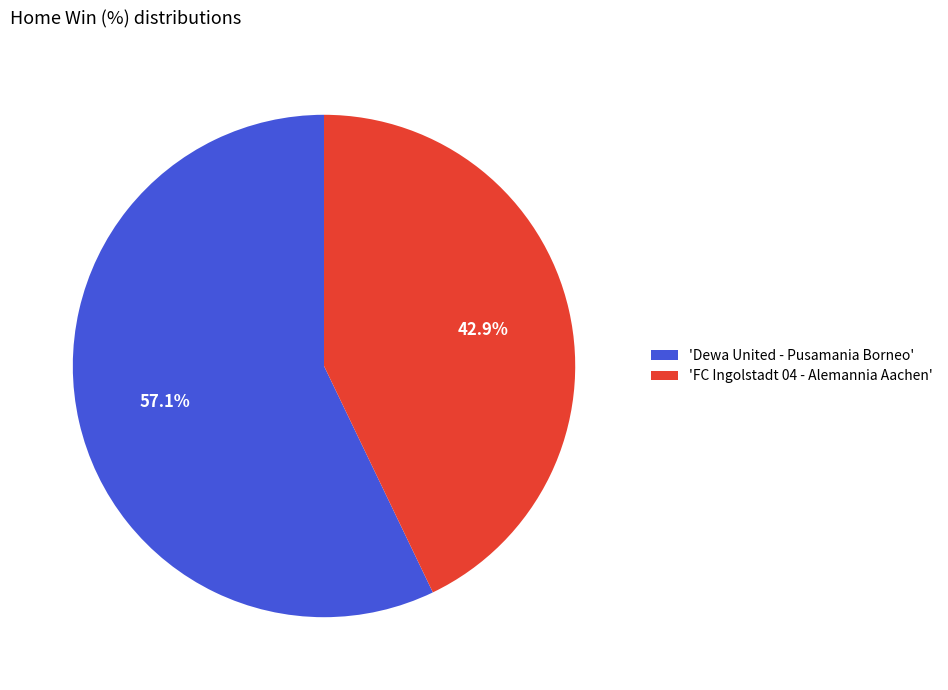

Which category has the biggest portion of the pie?

'Dewa United - Pusamania Borneo'